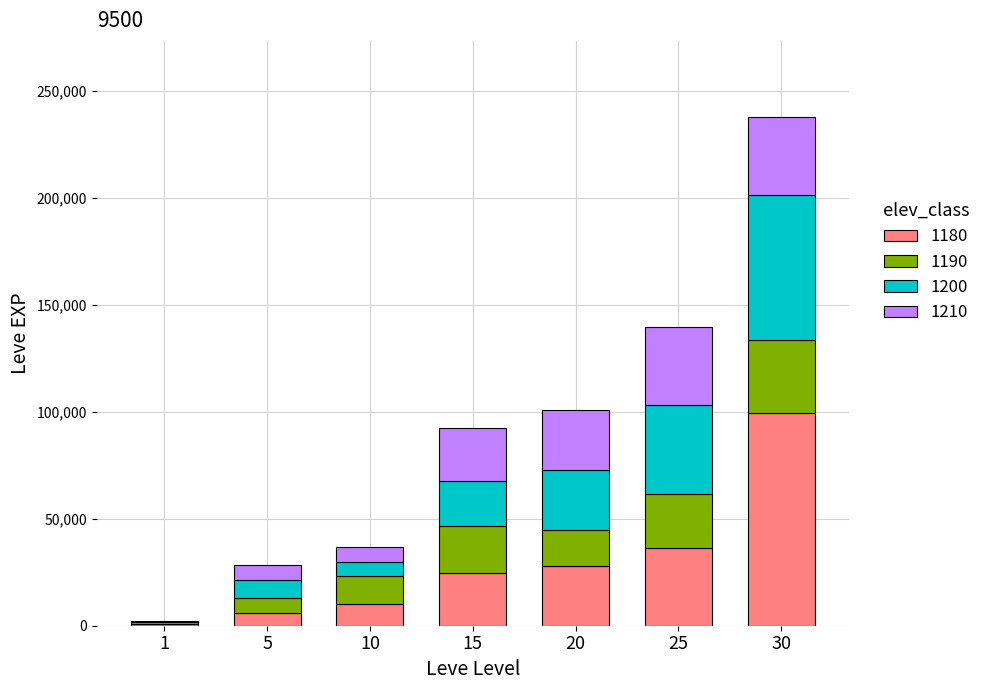

At which category is the sum across all series the highest?

30